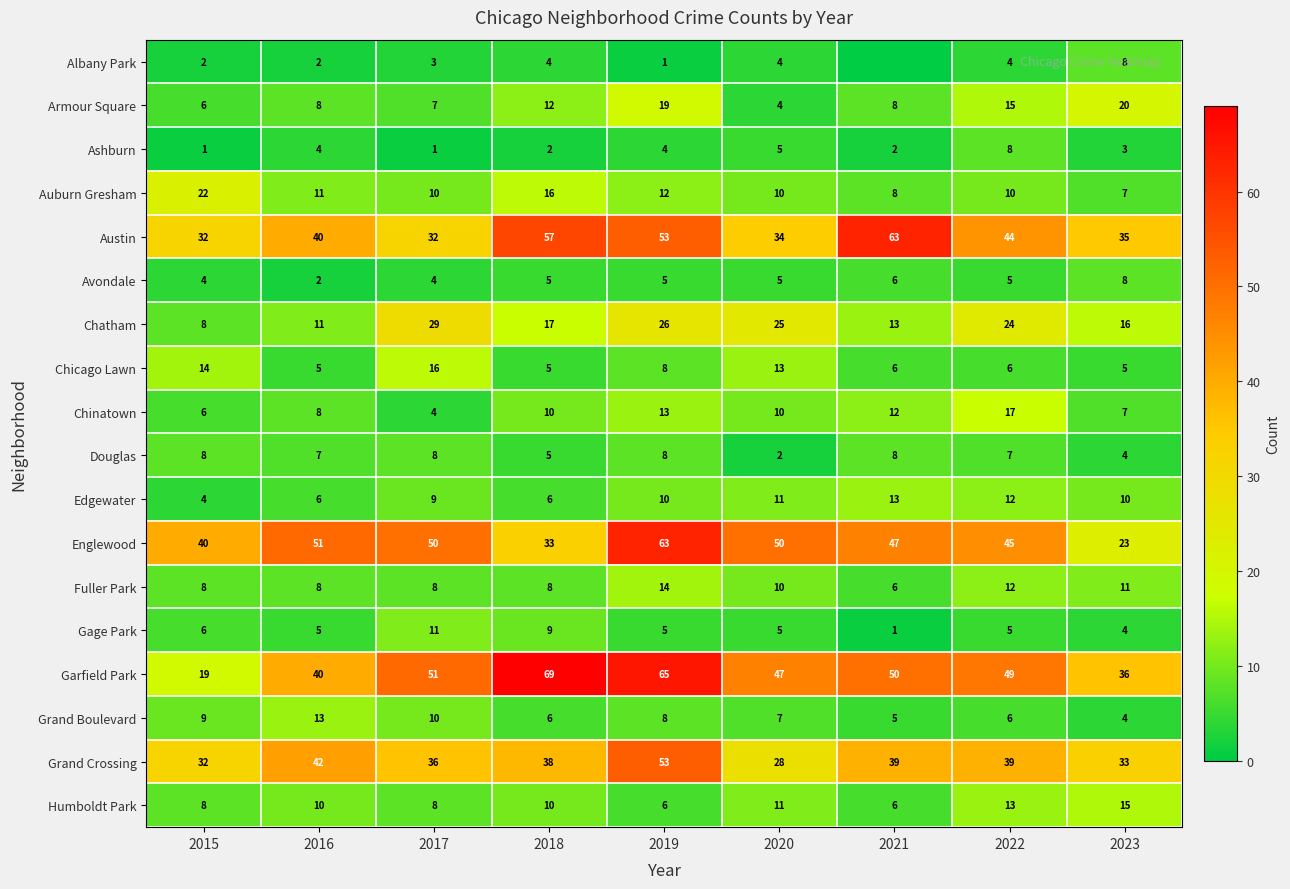

The value of Auburn Gresham at 2022 is 7. True or false?

False